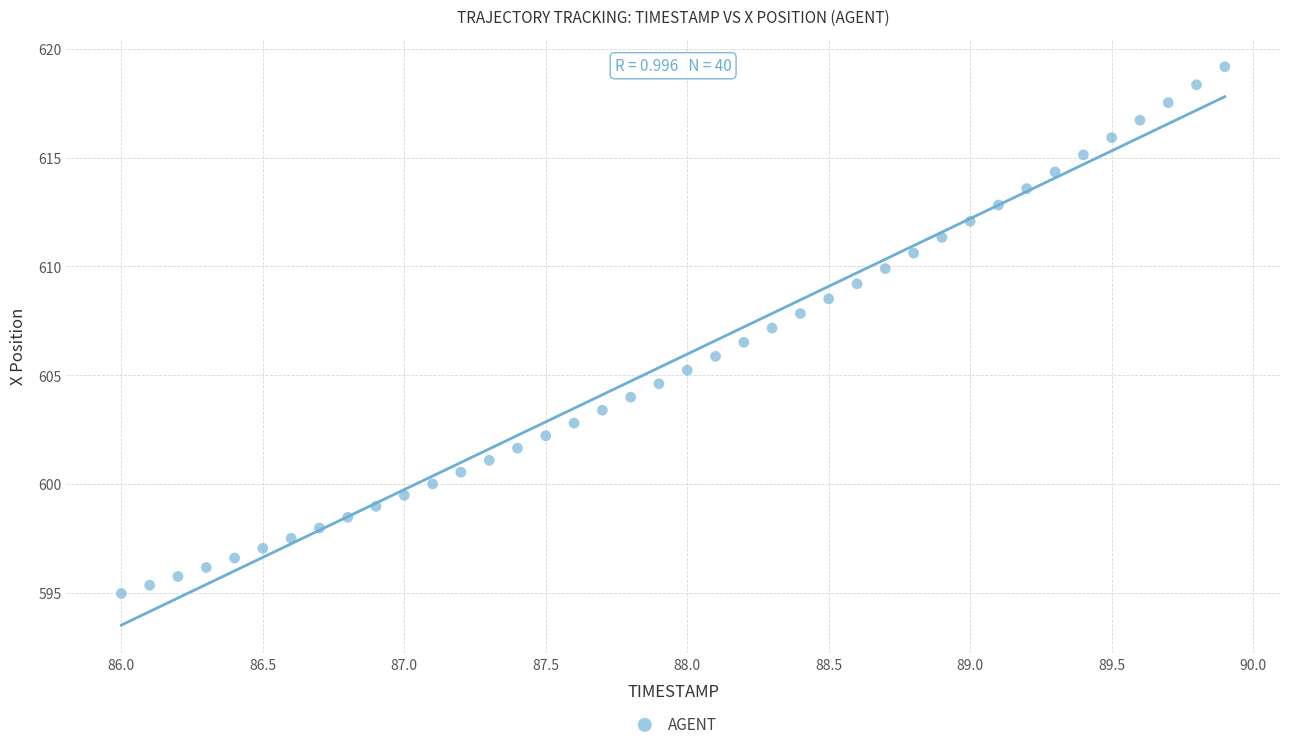

What is the range of X values (max minus min)?

3.9